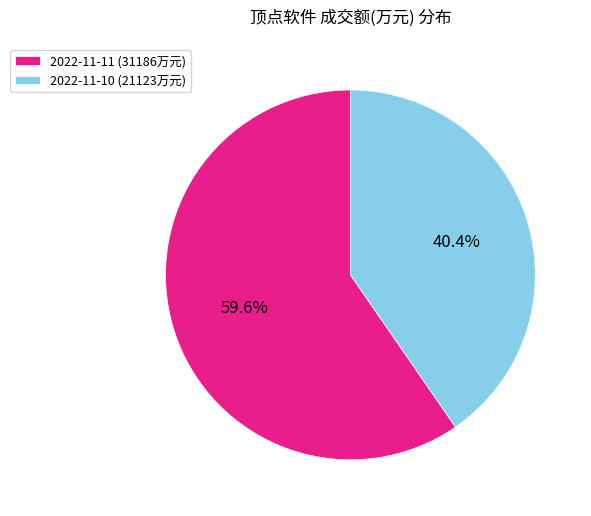

Rank the categories by value from lowest to highest.

2022-11-10, 2022-11-11